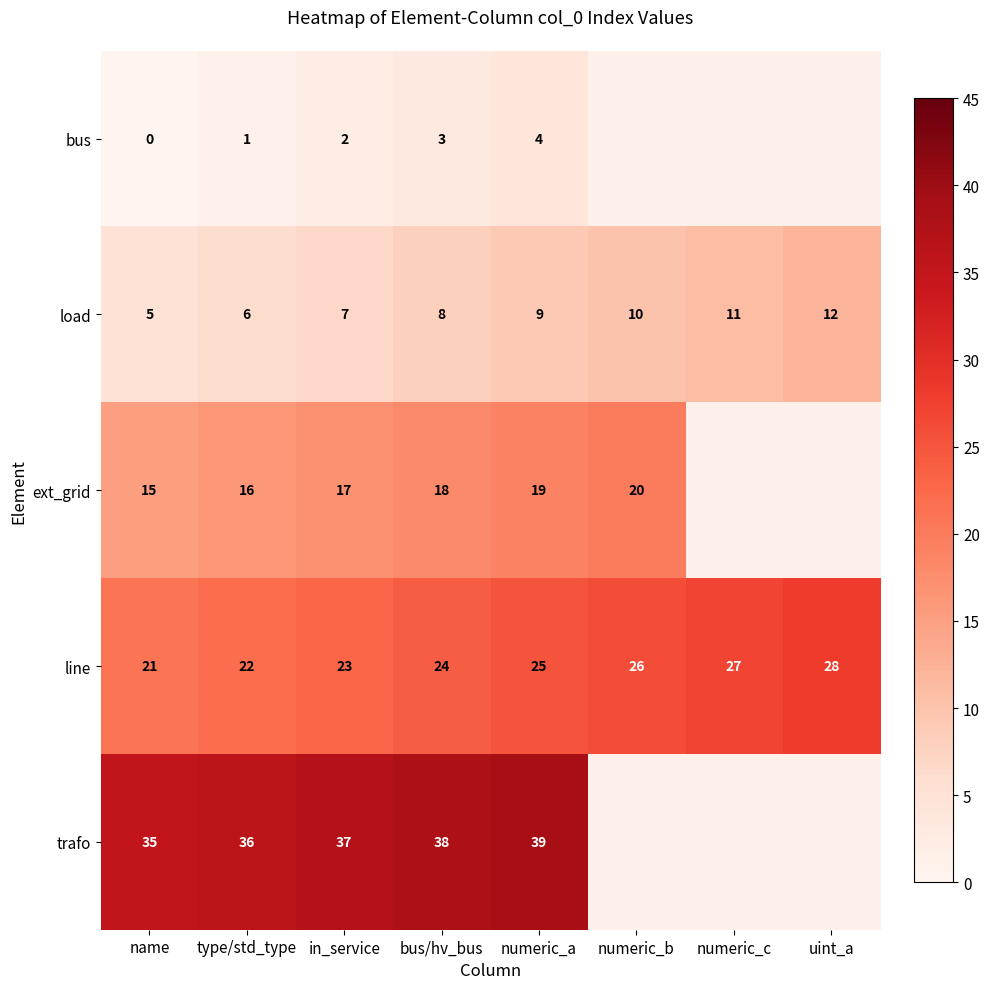

What is the difference between the bus values at numeric_a and type/std_type?

3